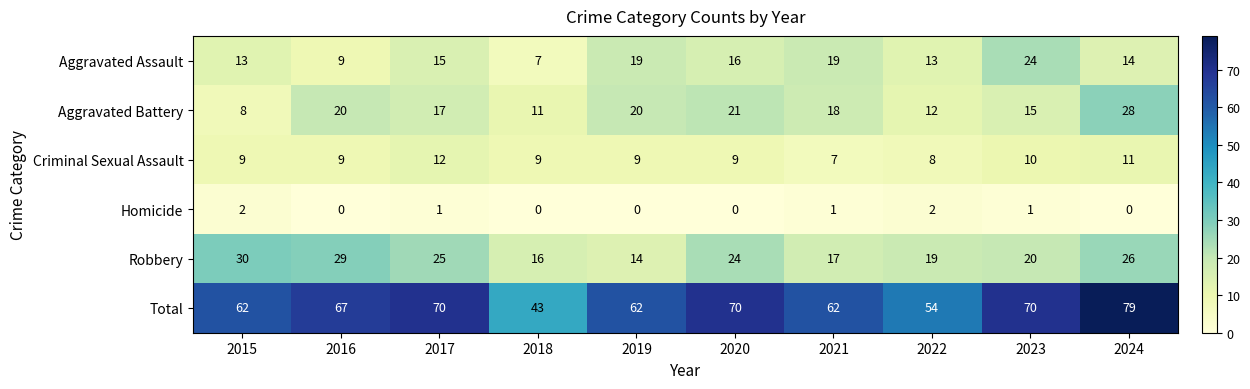

What value does the Aggravated Assault series have at 2016, to the nearest 10?

10